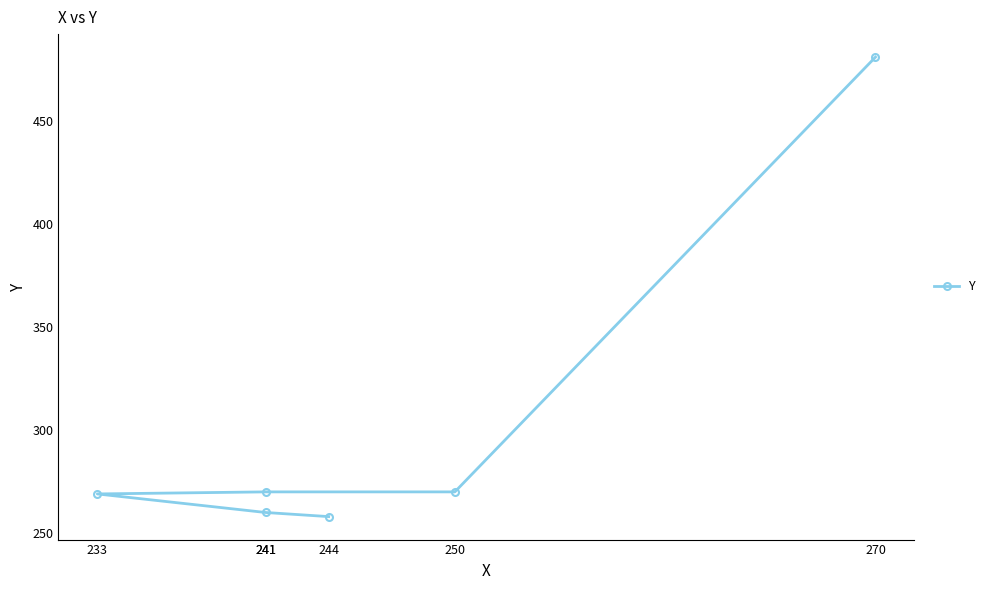

What is the change in value from 244 to 250?

+12